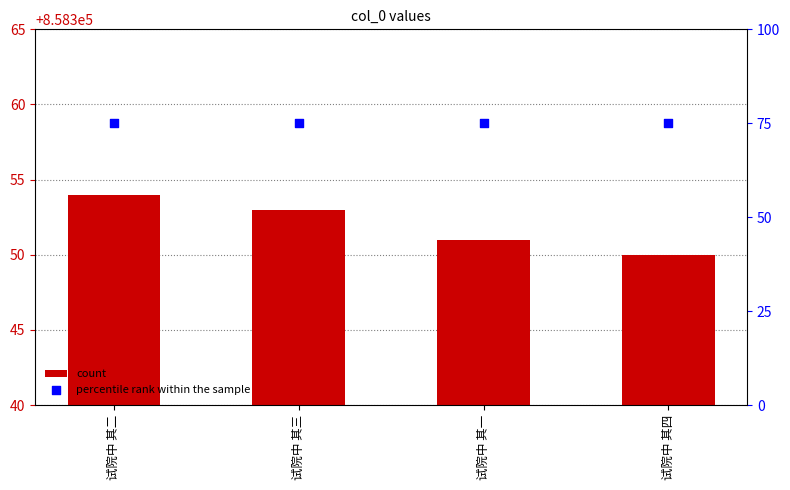

What are all the series names shown in the legend?

count, percentile rank within the sample